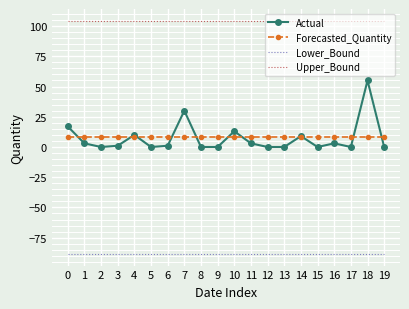

Count the number of categories in the chart.

20